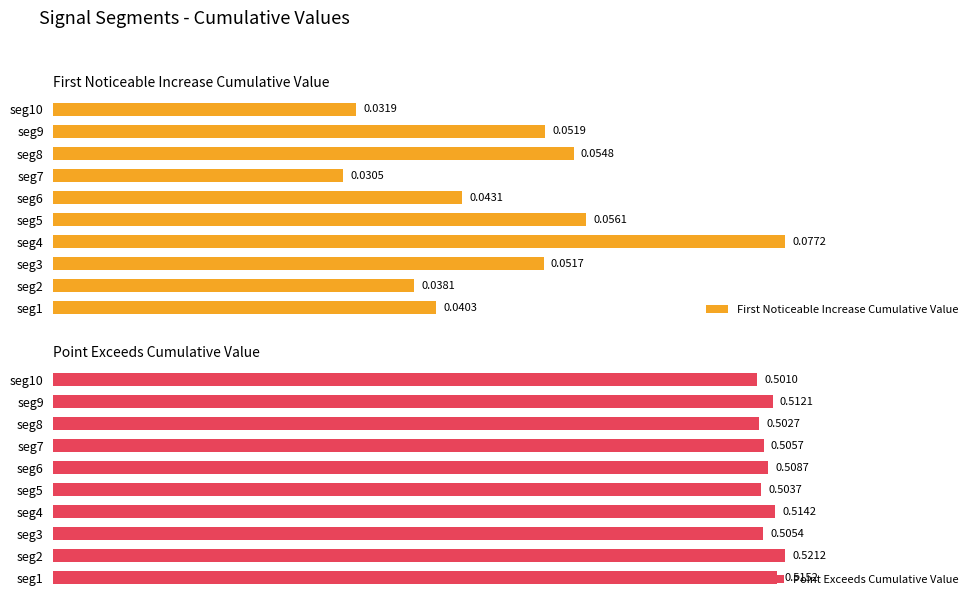

Is the value of Point_Exceeds_Cumulative_Value at seg2 greater than the value of First_Noticeable_Increase_Cumulative_Value at seg3?

Yes